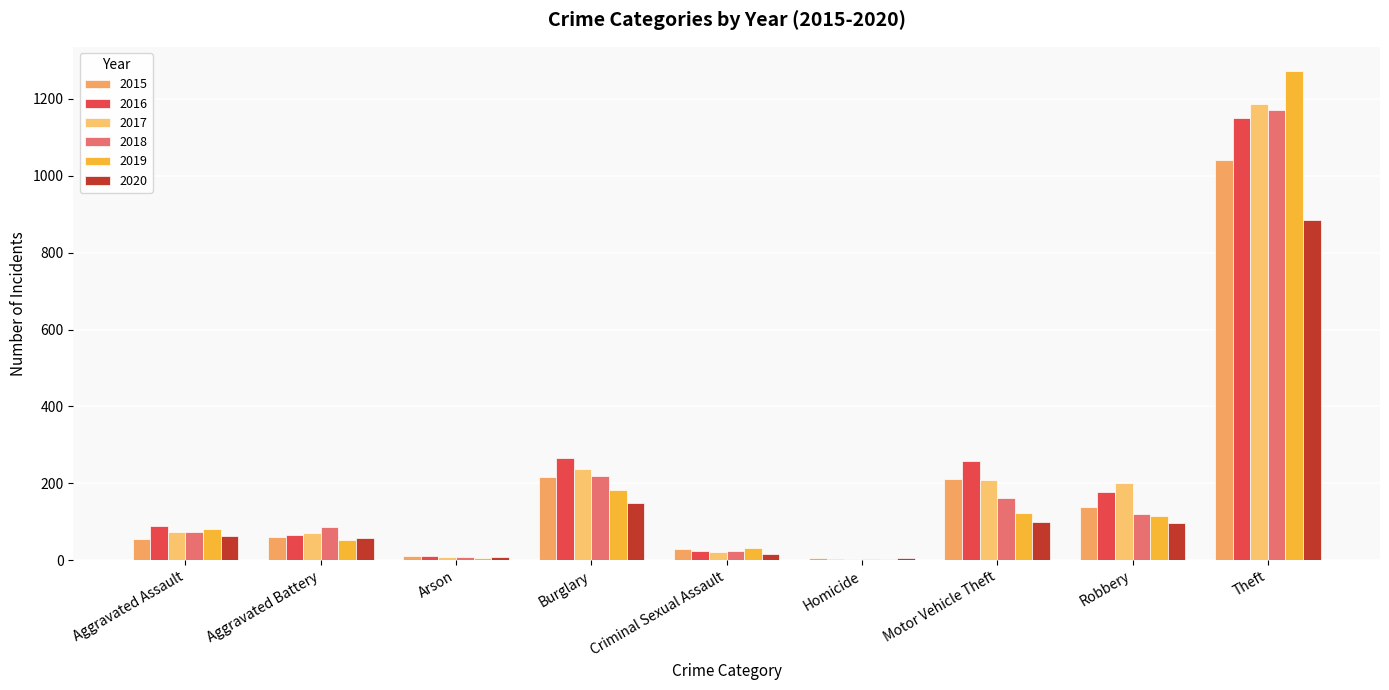

Does the chart contain stacked bars?

No